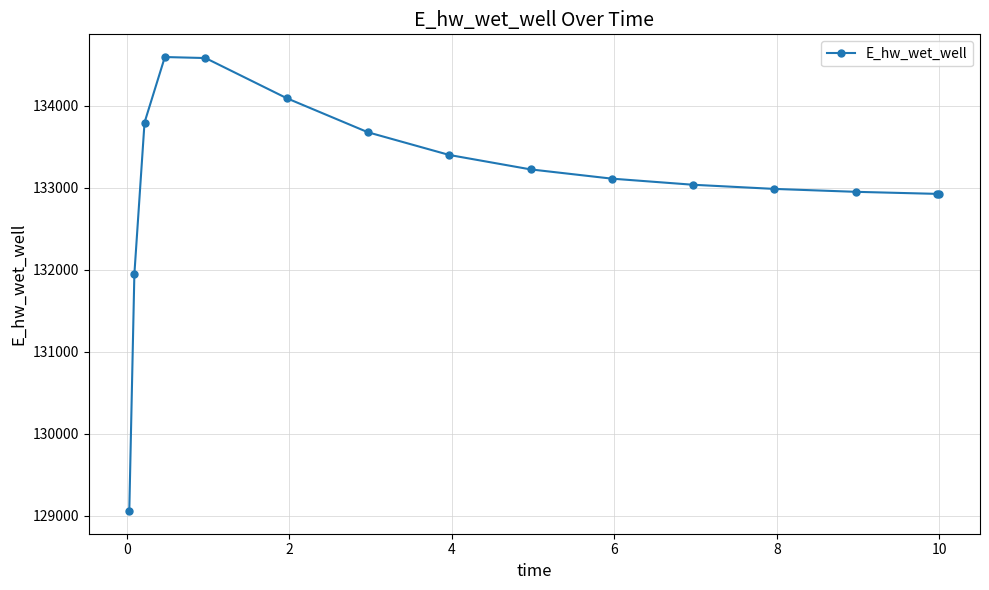

What is the difference between the second highest and minimum values?

5524.4